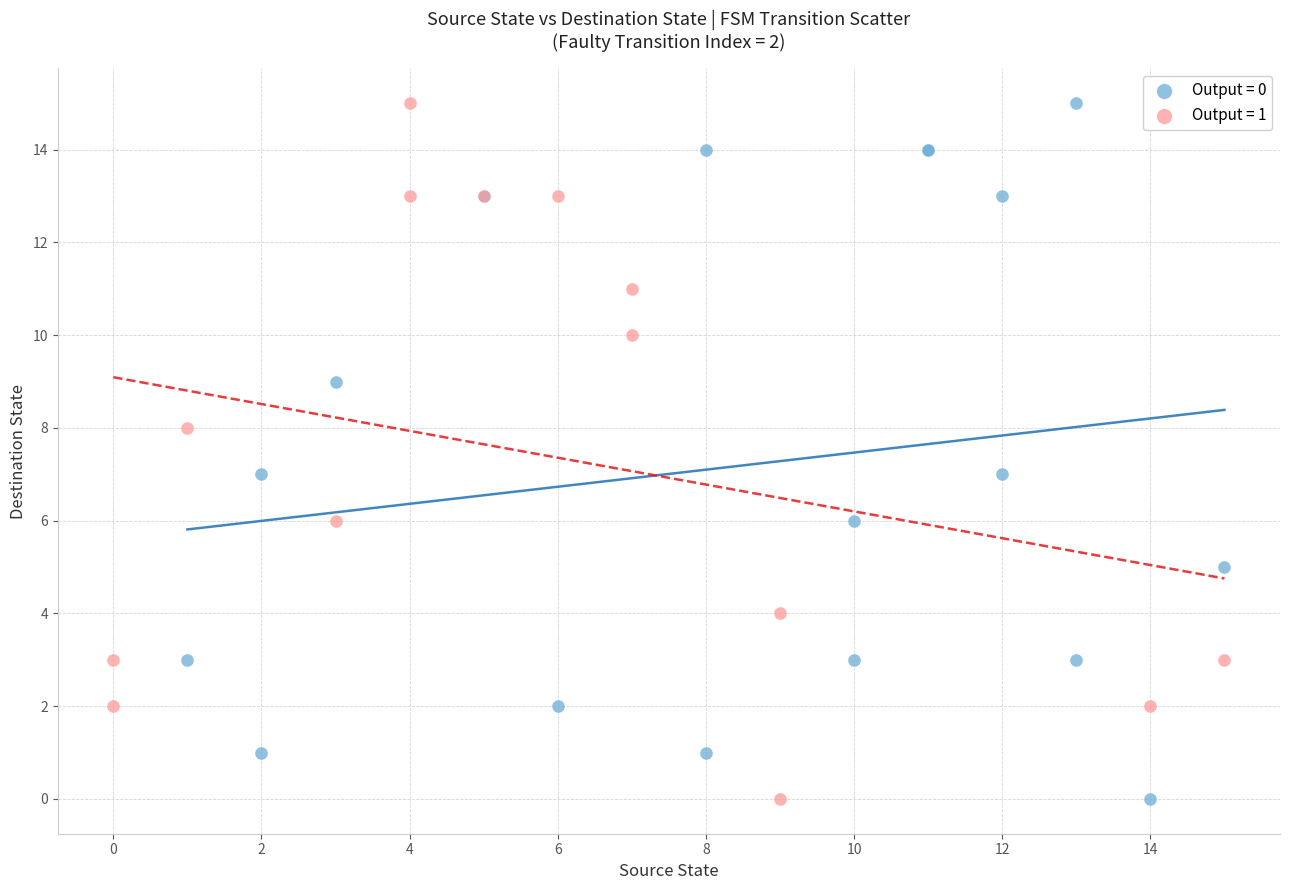

What are all the series names shown in the legend?

Output = 0, Output = 1